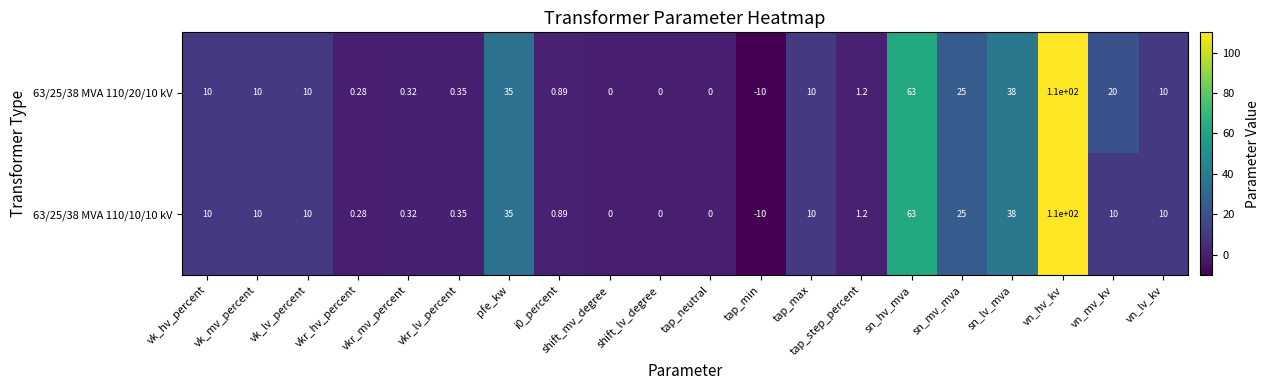

At which category is the sum across all series the highest?

vn_hv_kv